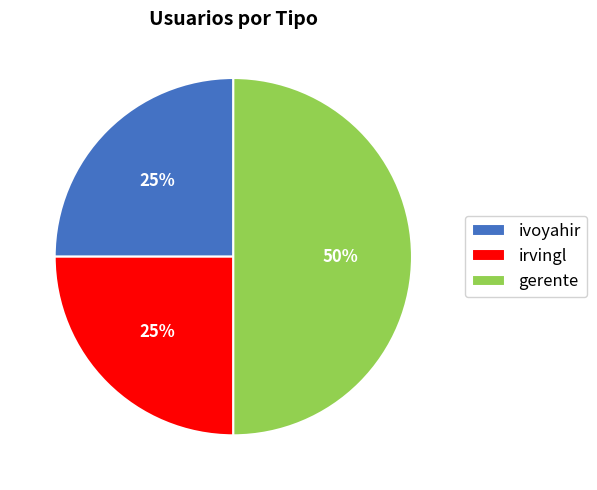

To the nearest percent, what is the combined percentage of irvingl and ivoyahir?

50%